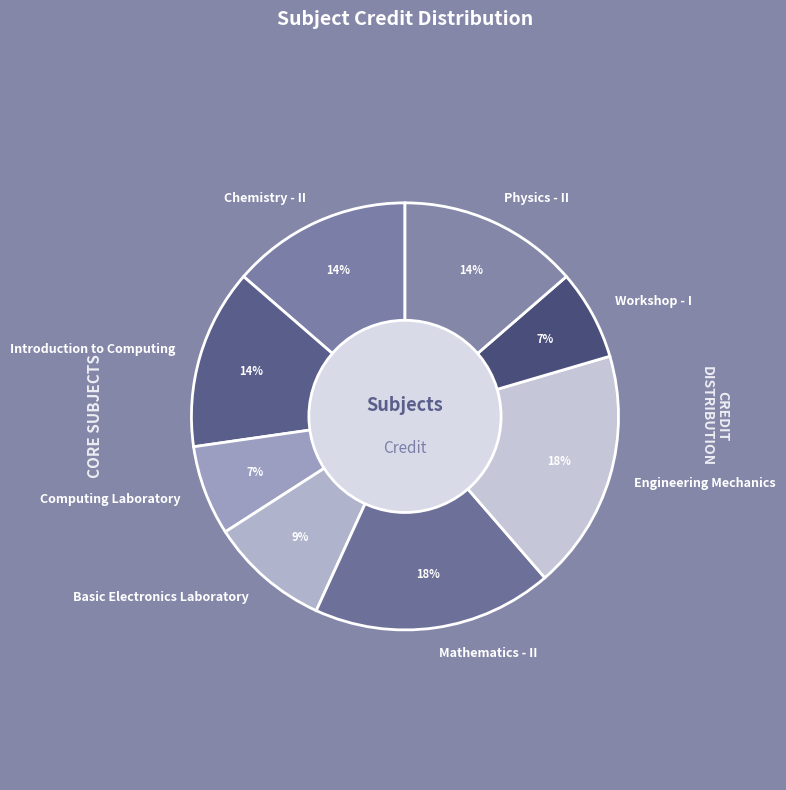

How many slices are in this pie chart?

8